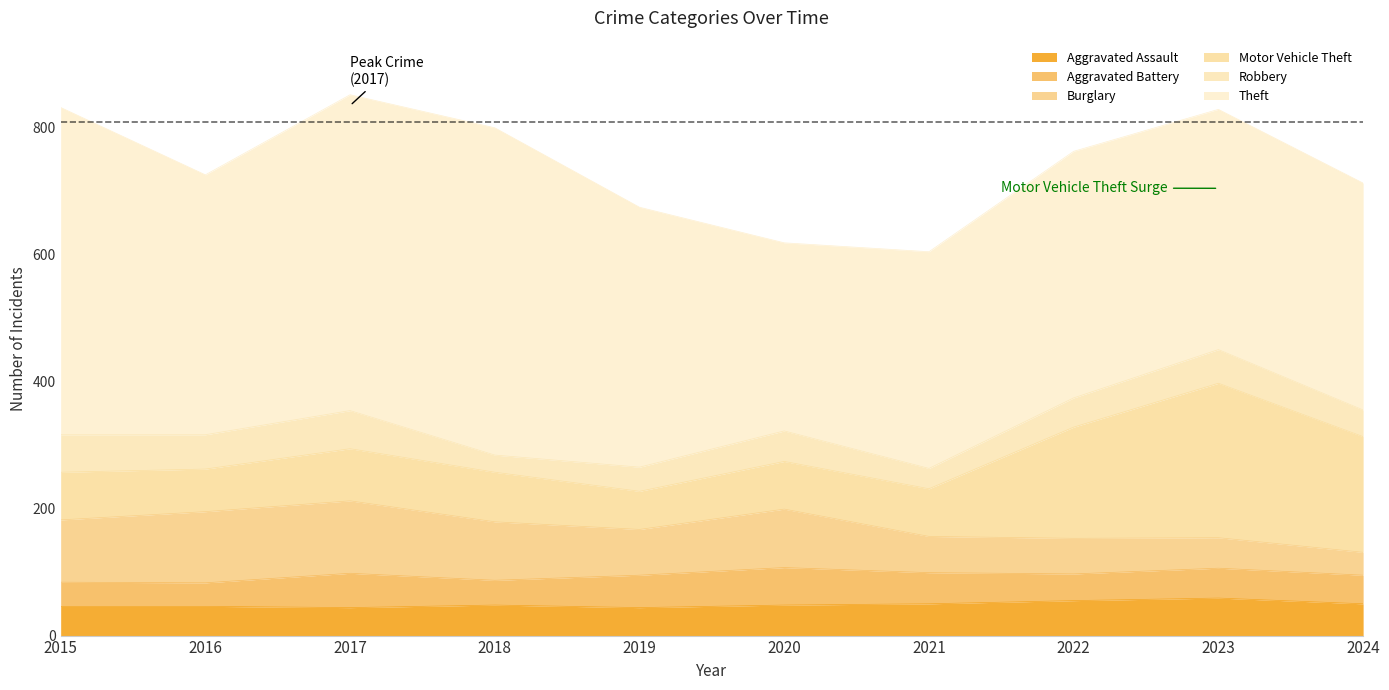

At which label does Motor Vehicle Theft first exceed 78?

2017